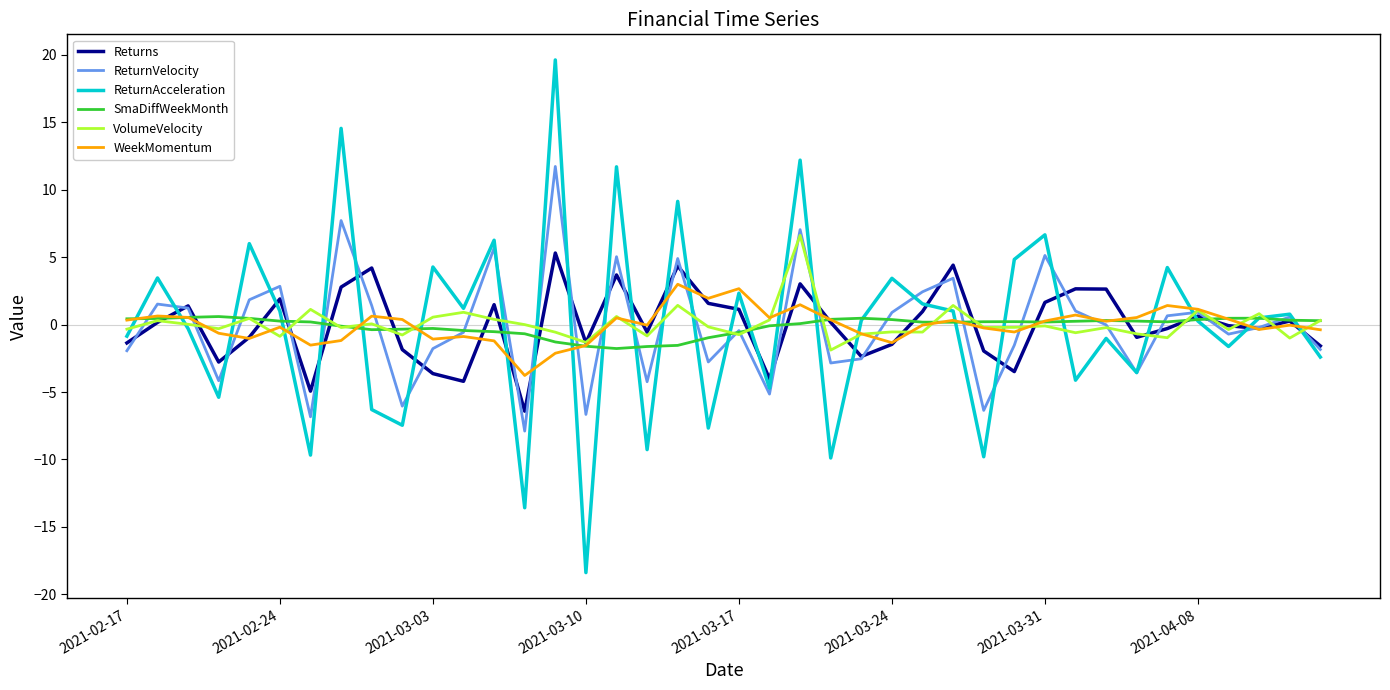

Which series has the widest spread of values?

ReturnAcceleration